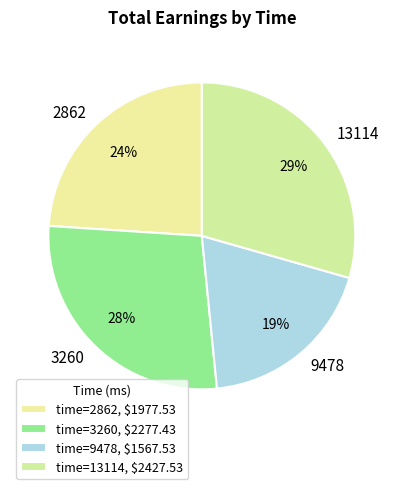

Is it true that 2862 is 38% of the pie?

False